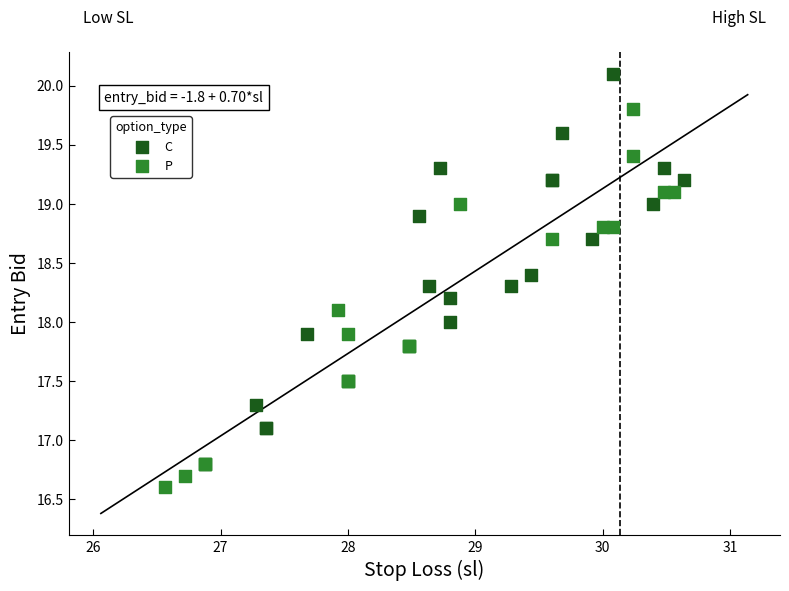

Which series contains the highest Y value?

C